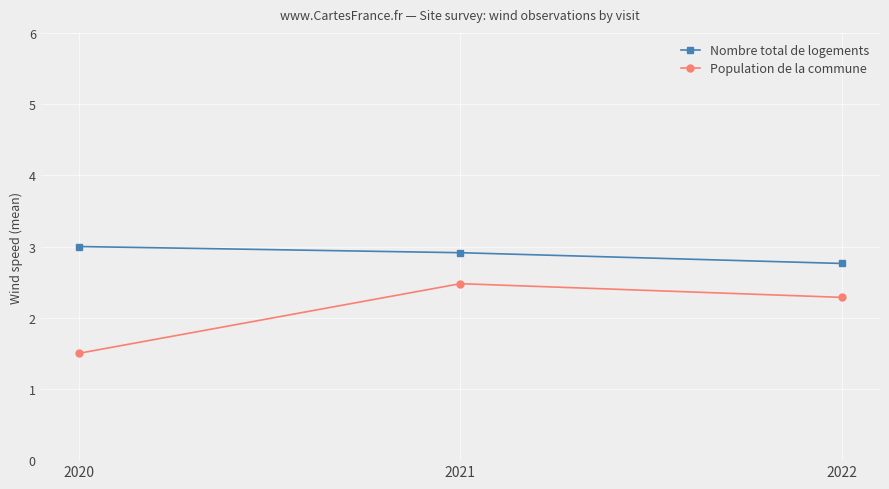

Is this an area chart (filled region under the line)?

No